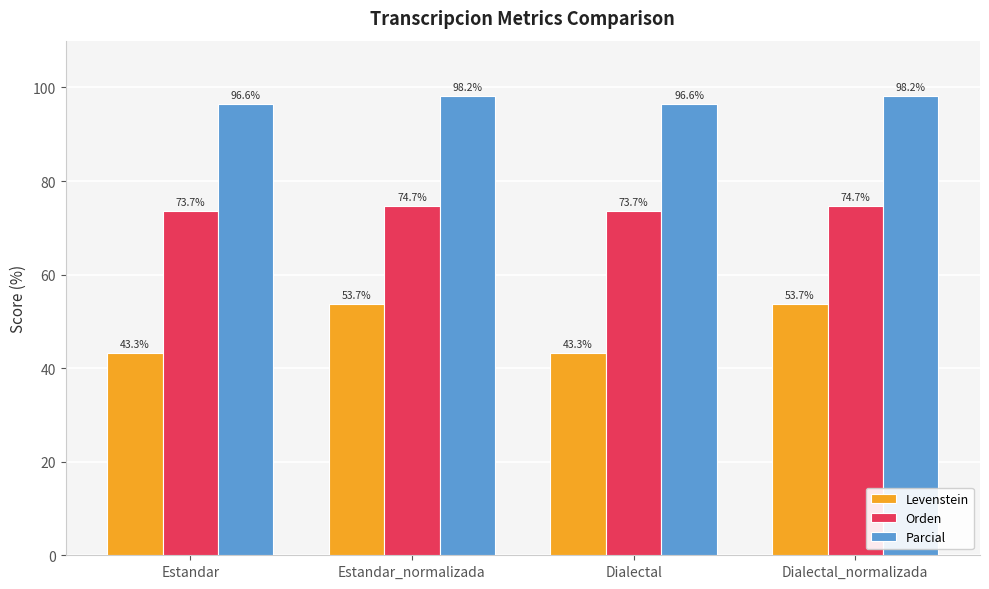

What is the sum of the Levenstein values at Dialectal and Dialectal_normalizada?

97.0